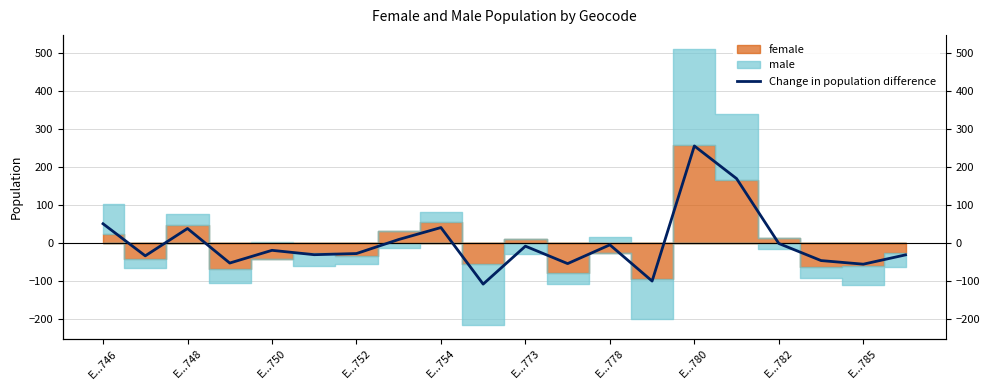

What is the value of the 7th point from the left?

-27.2